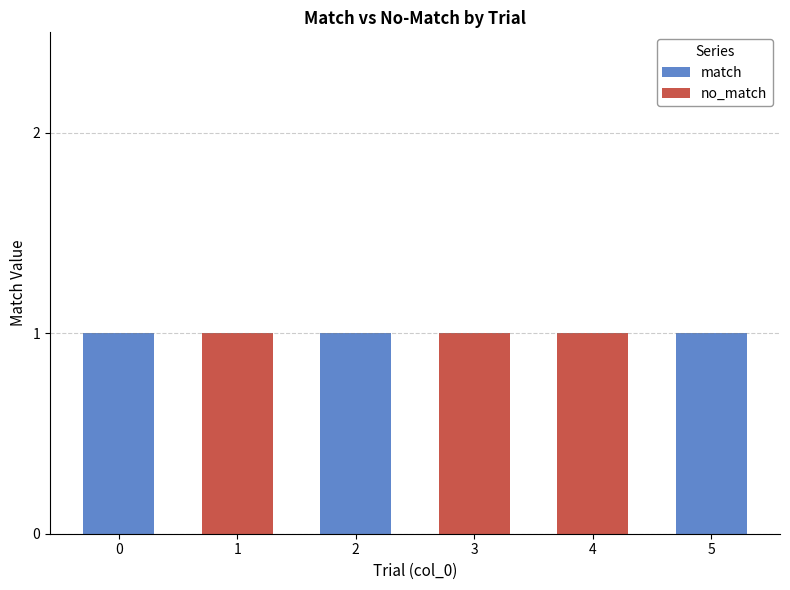

Reading right to left, list the values for the match series.

5=1	4=0	3=0	2=1	1=0	0=1